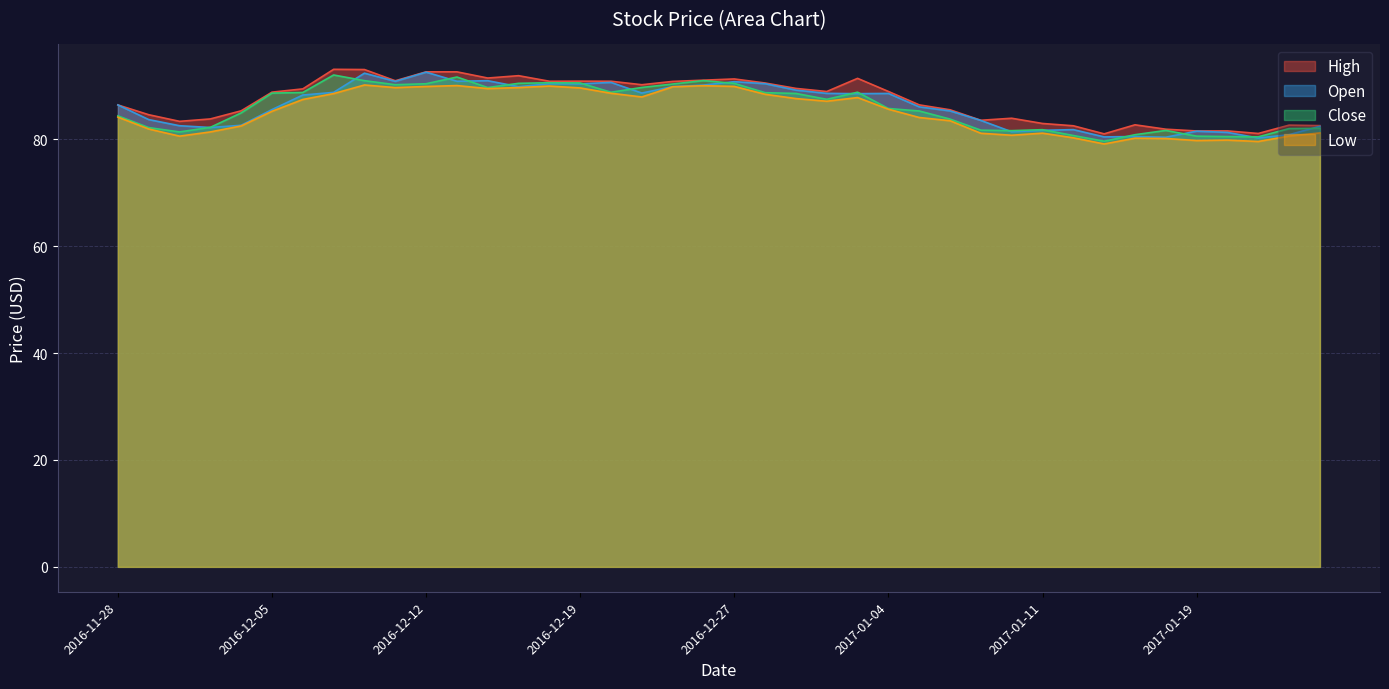

Where is the first local maximum for Close?

2016-12-07